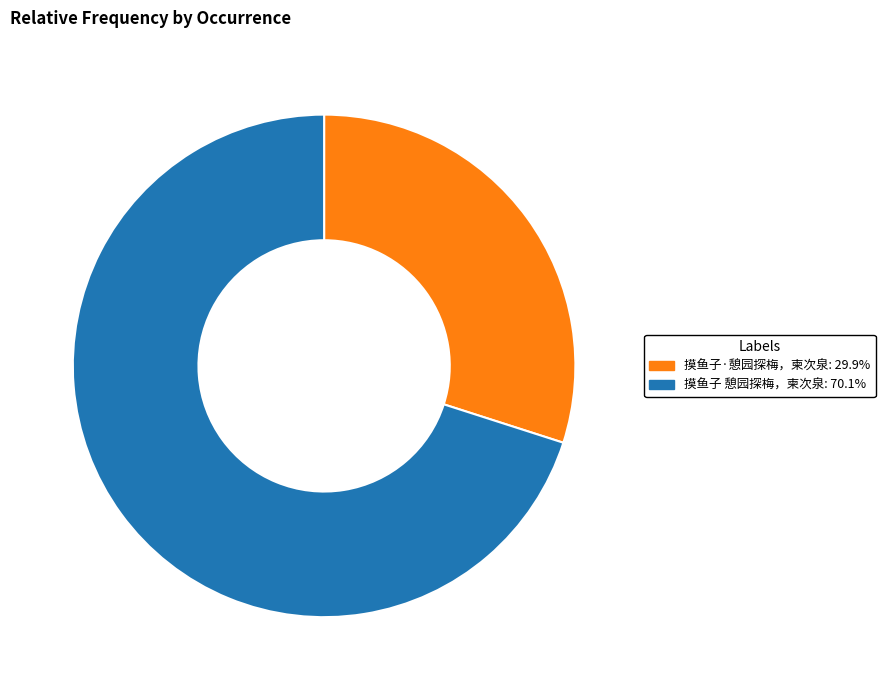

Count the number of slices in the pie.

2